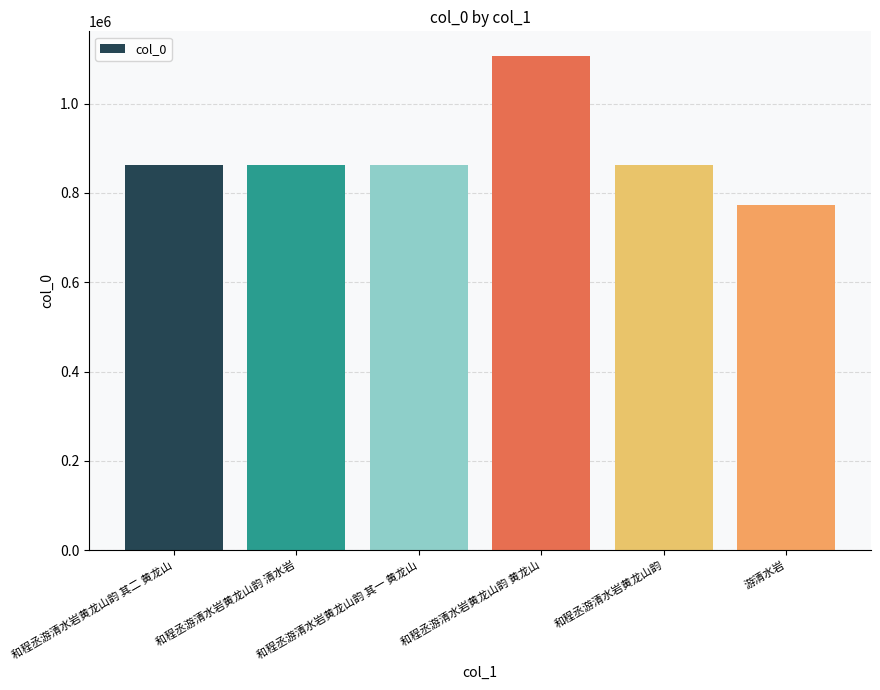

Which category has the highest value across all series?

和程丞游清水岩黄龙山韵 黄龙山